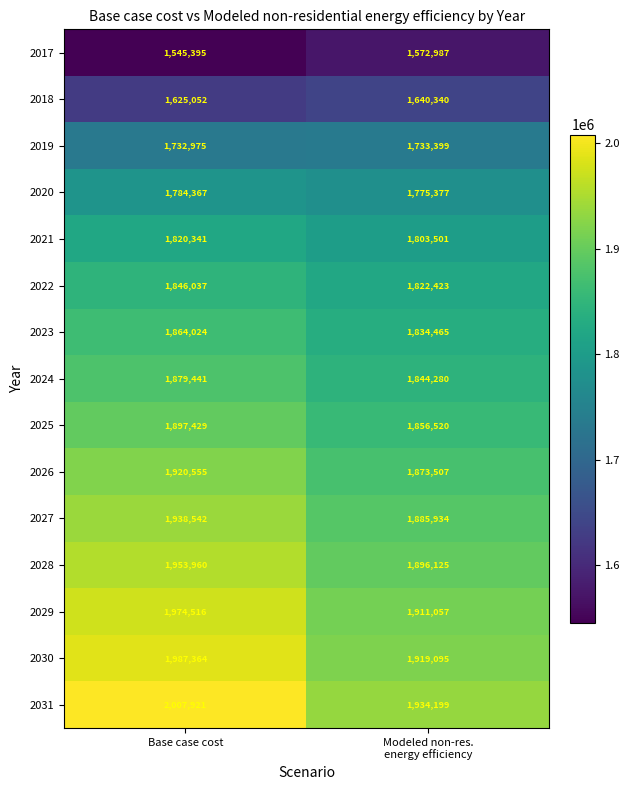

What is the sum of all 2028 values?

3850085